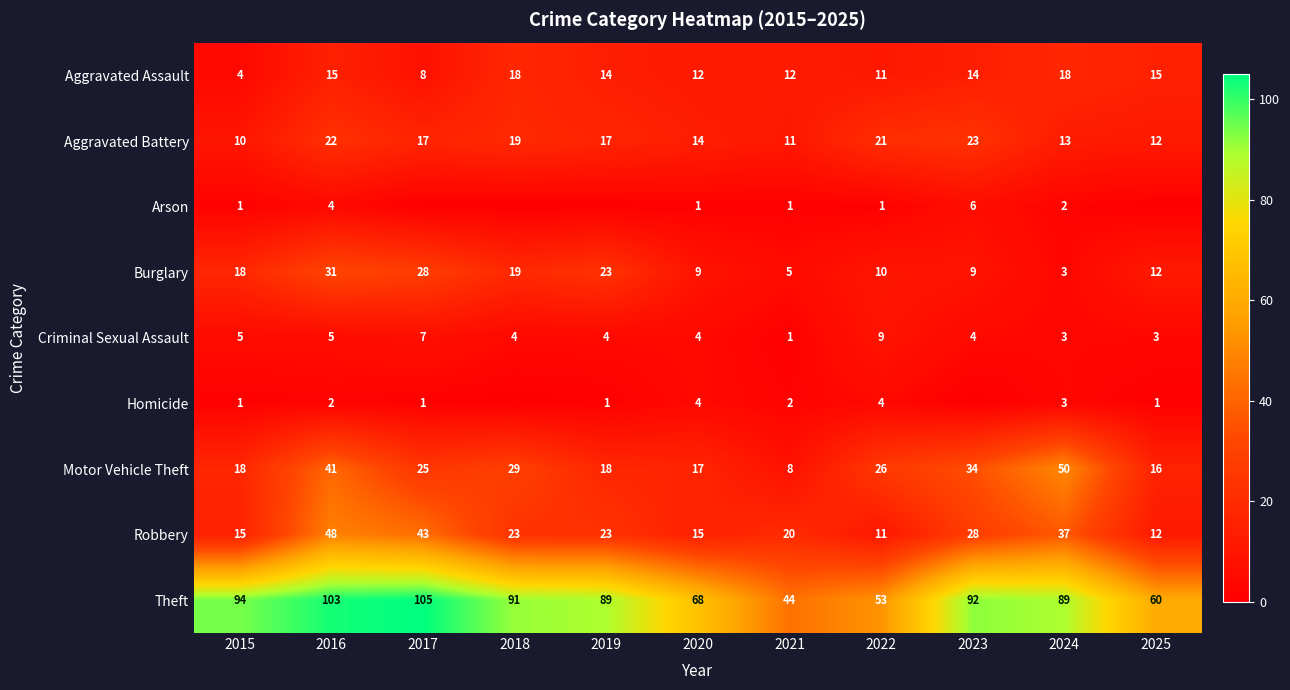

What is the average value of the Criminal Sexual Assault series?

4